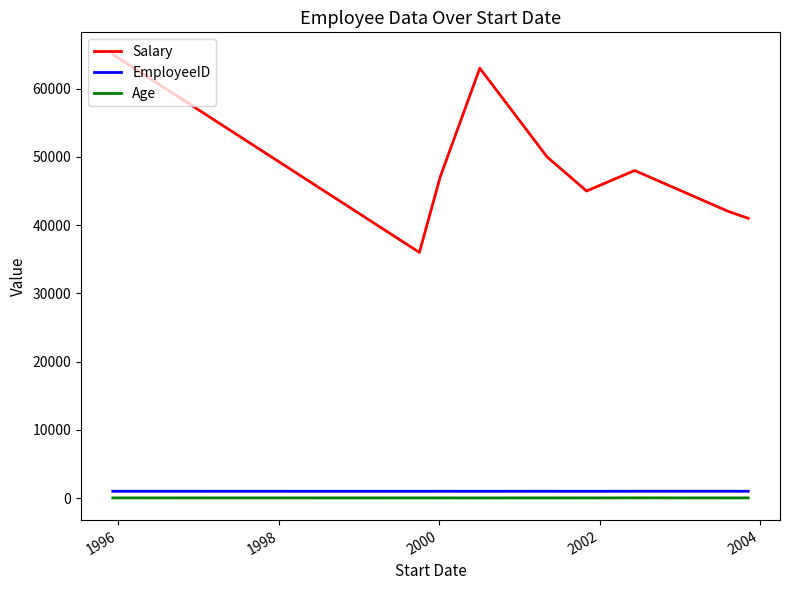

True or false: Salary and Age cross at least once.

False